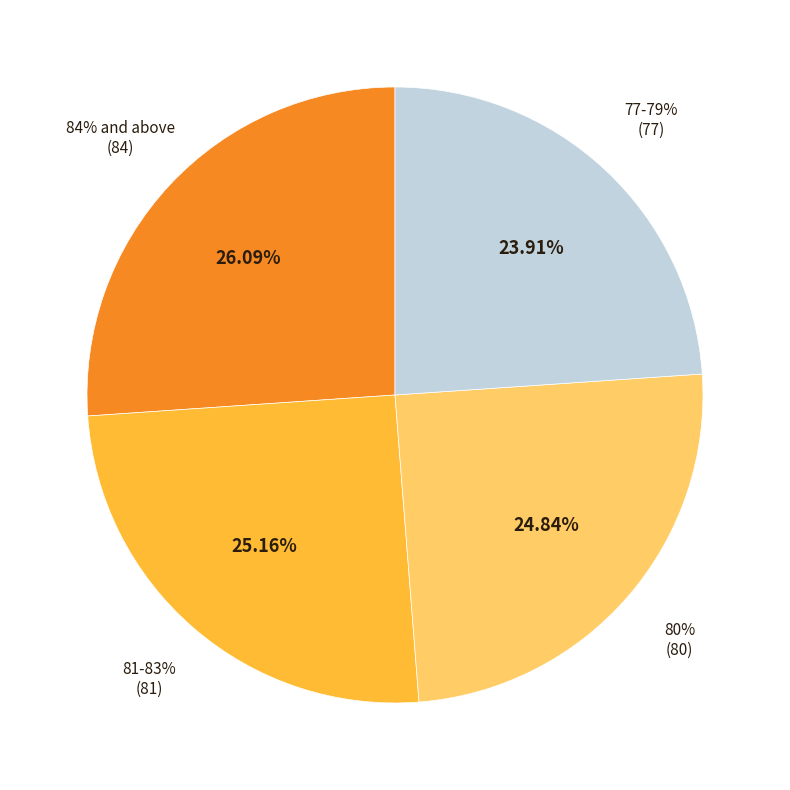

What portion of the pie excludes Less than 77%?

100.0%